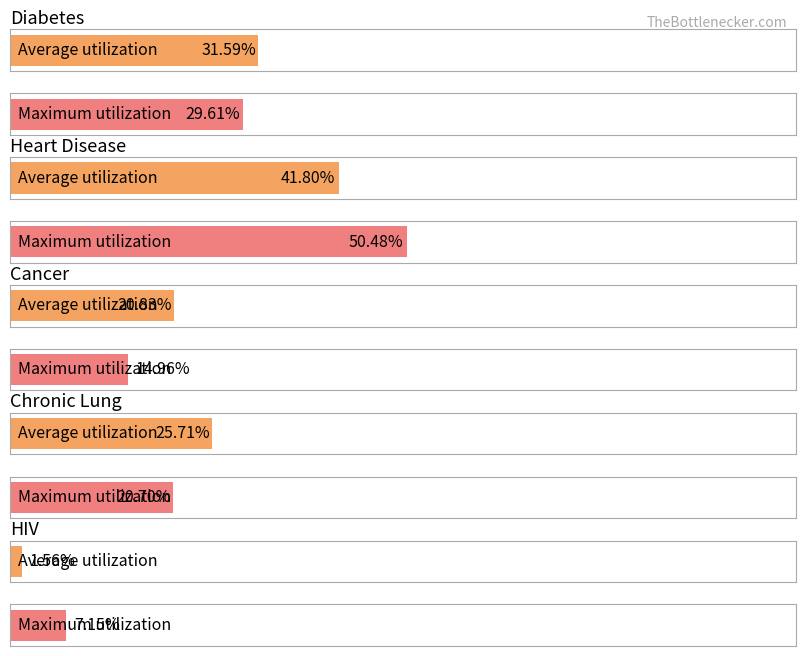

Reading left to right, transcribe all the data shown in this chart.

Average utilization: 0.3	0.4	0.2	0.3	0.0
Maximum utilization: 0.3	0.5	0.1	0.2	0.1